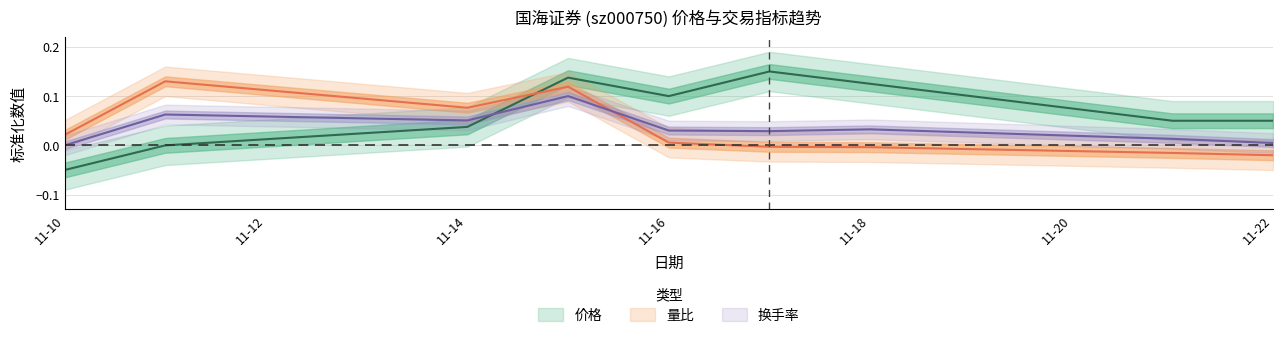

How many data points in 价格 are less than 0?

1